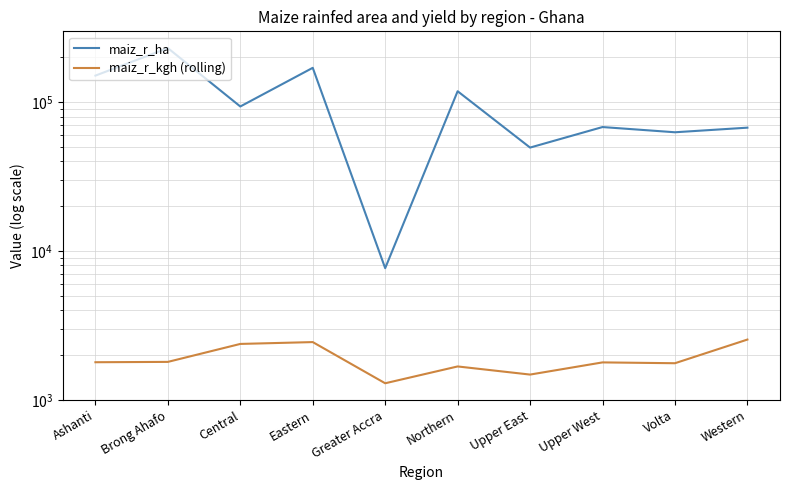

What is the difference between the maiz_r_ha values at Northern and Volta?

55770.3